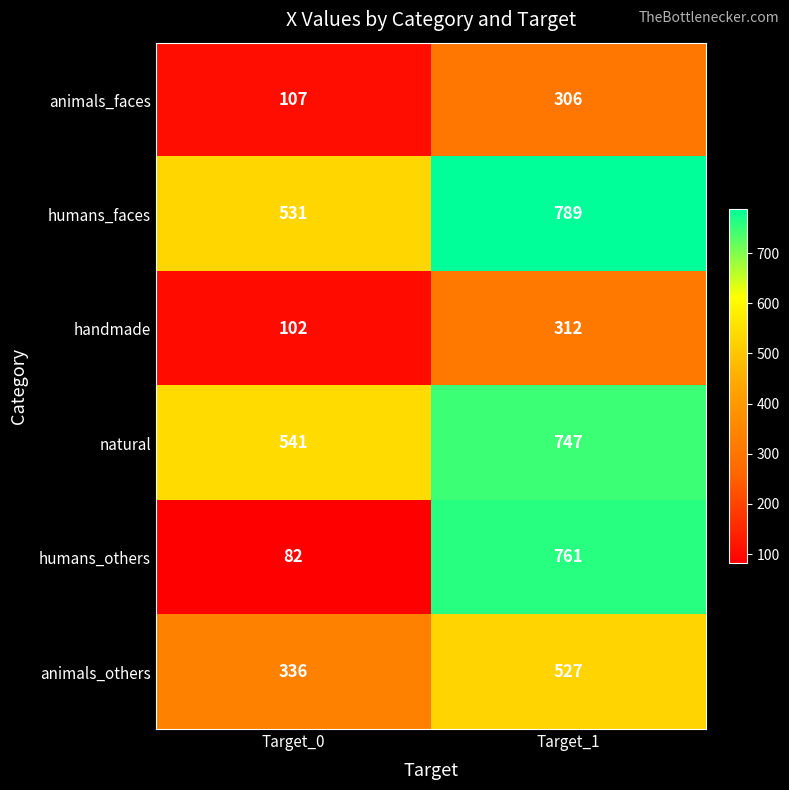

What is the minimum value shown in the chart?

82